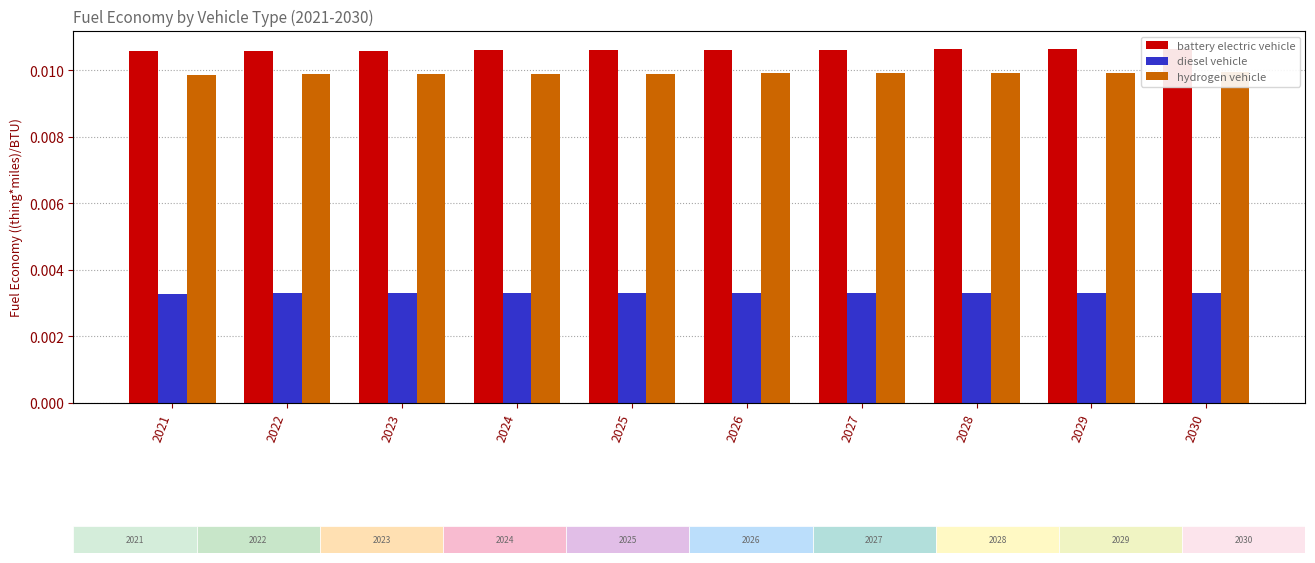

Which series has the largest total across all categories?

battery electric vehicle